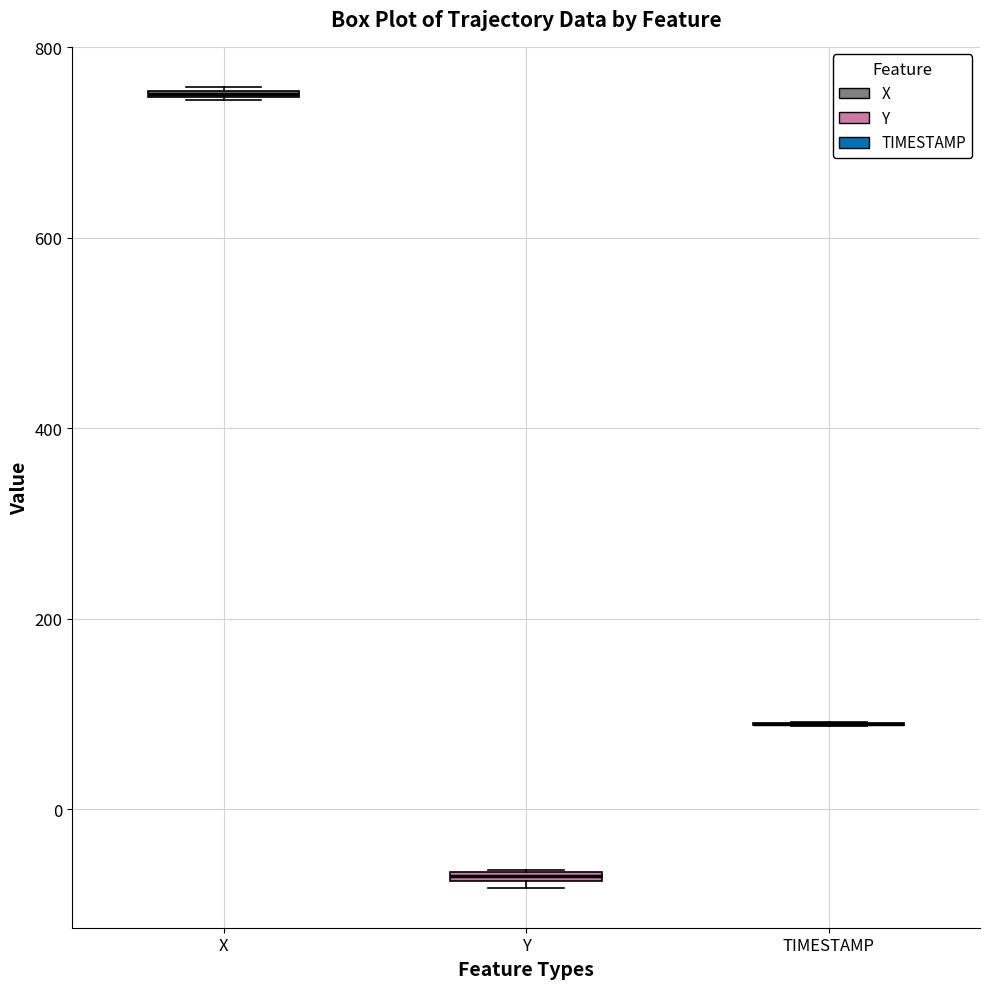

Where is the lower edge of the box for X on the y-axis? The values are not printed on the chart, so give them approximately, as read against the axis.

740